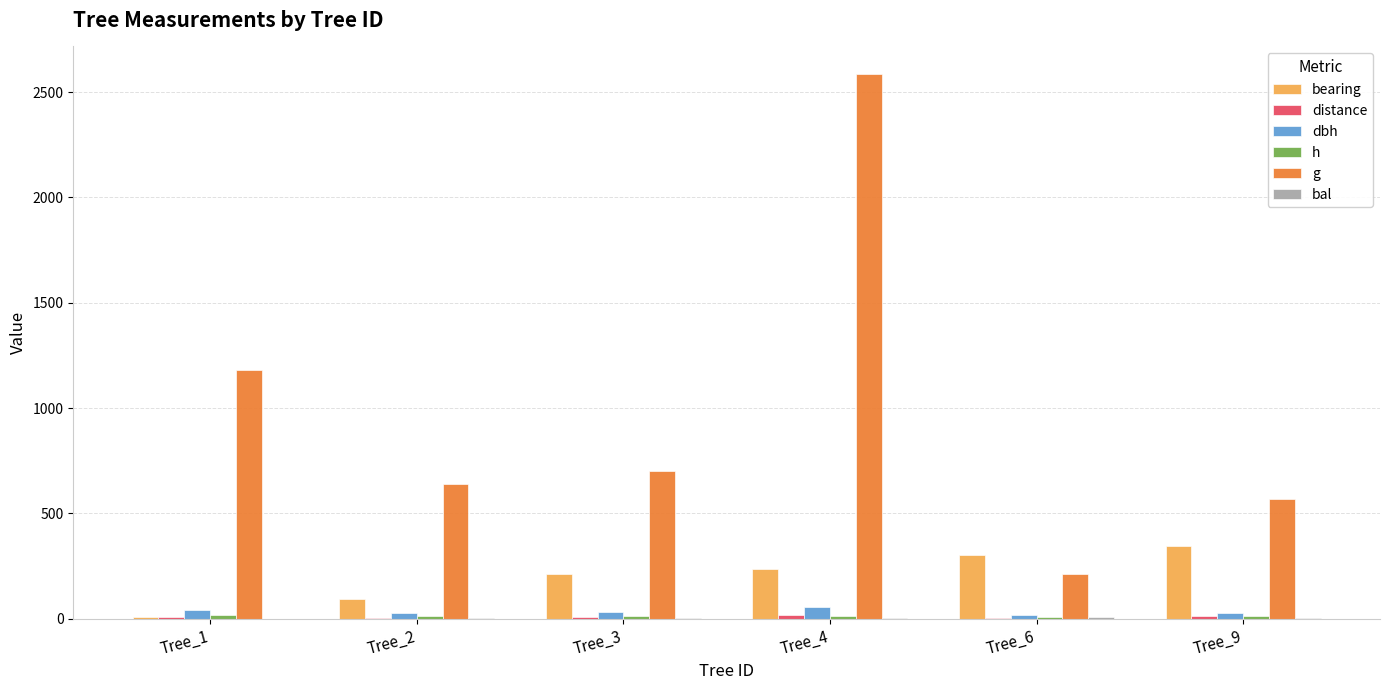

Is it true that dbh equals 11.4 at Tree_1?

False